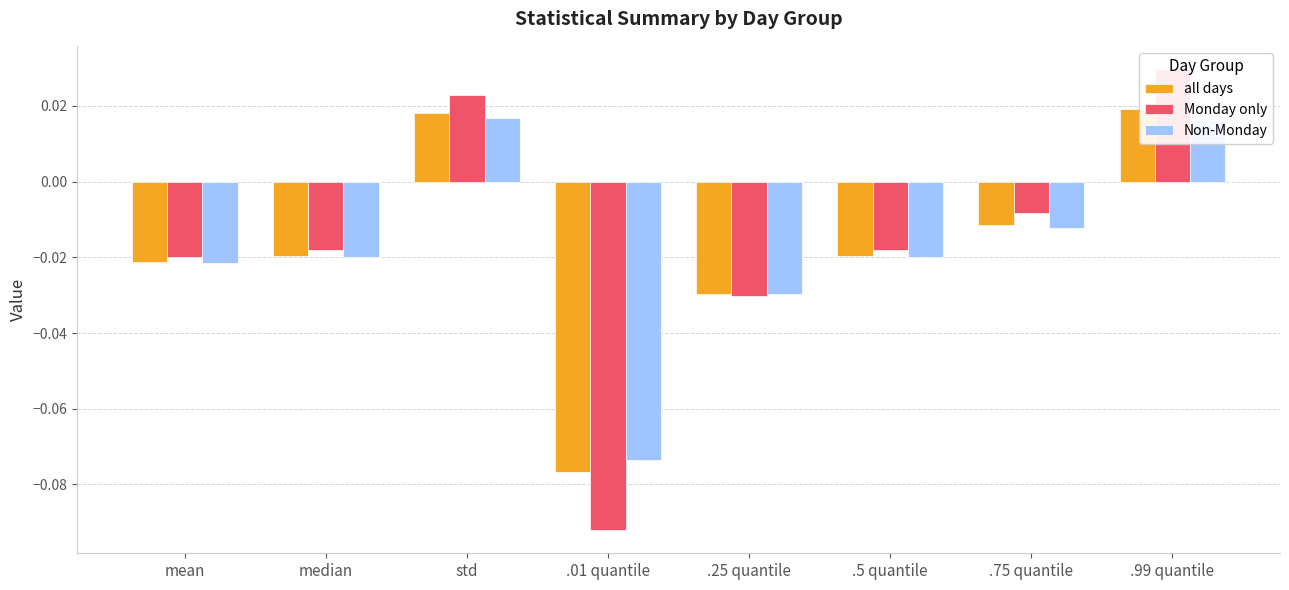

What position from the right is .99 quantile?

1